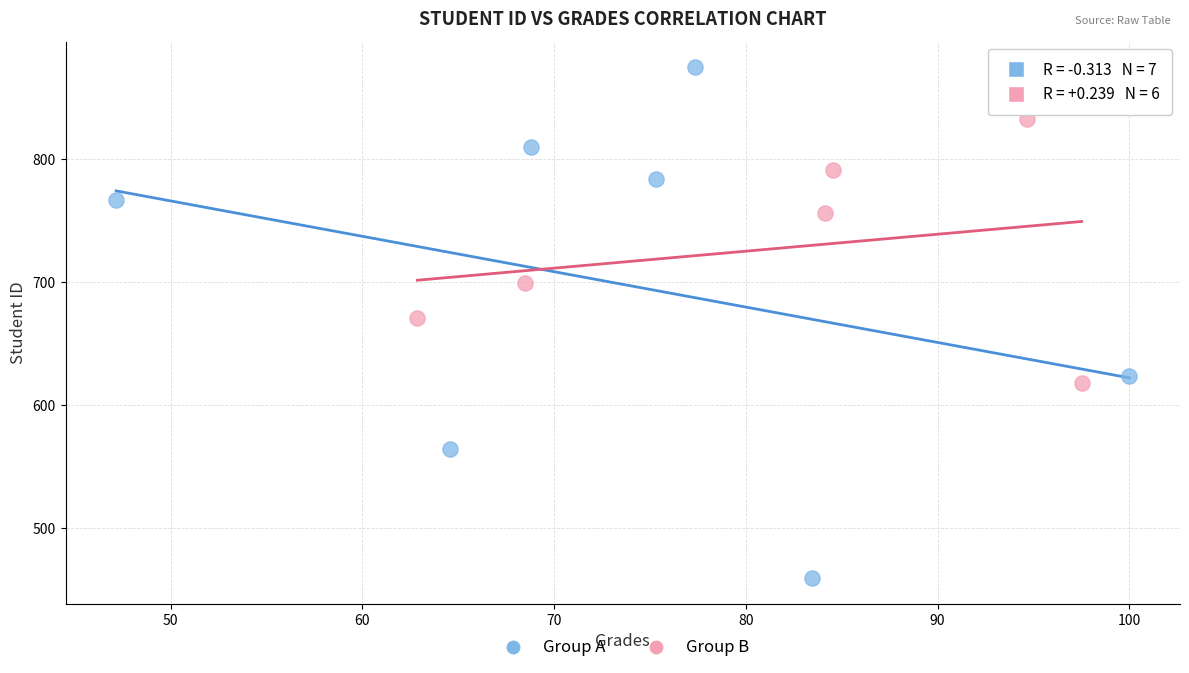

Which series reaches the maximum Y coordinate?

Group A